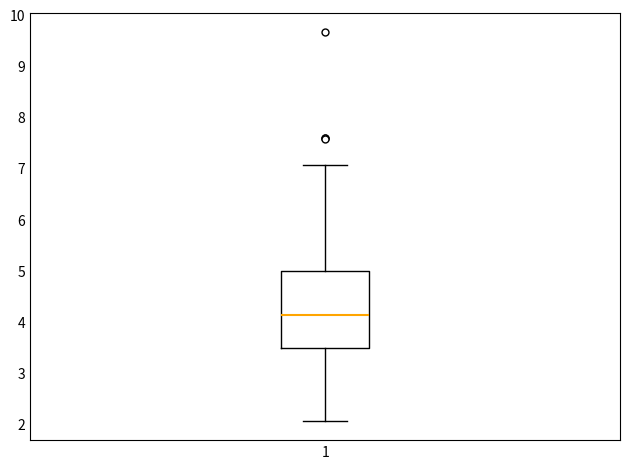

Read this box plot against the y-axis: the position of the median line, the range covered by the box, and the ends of both whiskers. The values are not printed on the chart, so give them approximately, as read against the axis.

median 4.1, box 3.5 to 5.0, whiskers 2.1 to 7.1